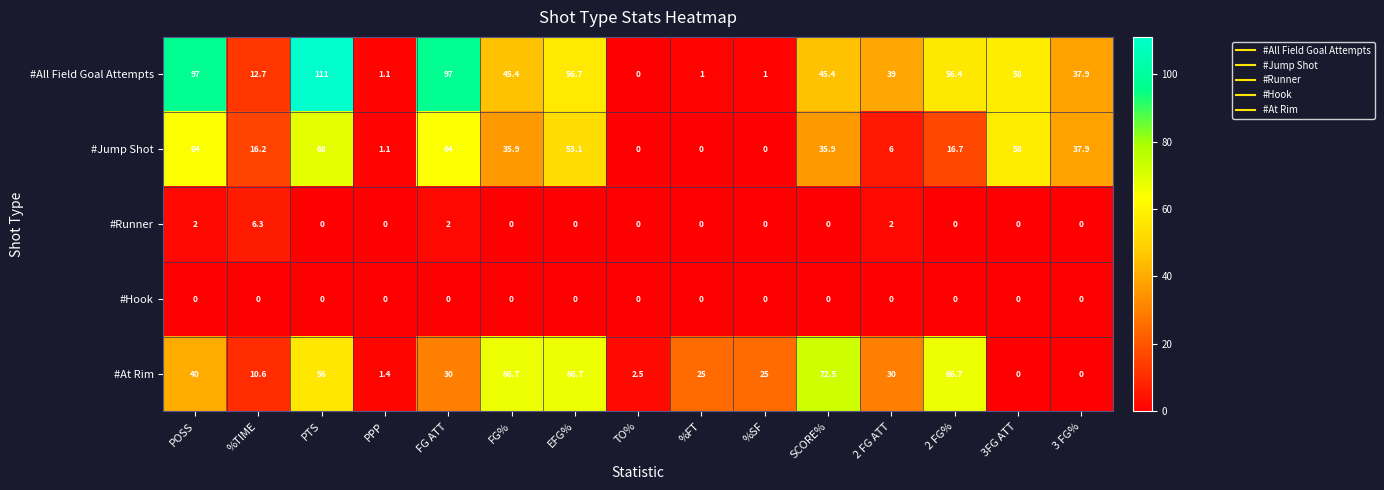

How many series are shown in this chart?

5